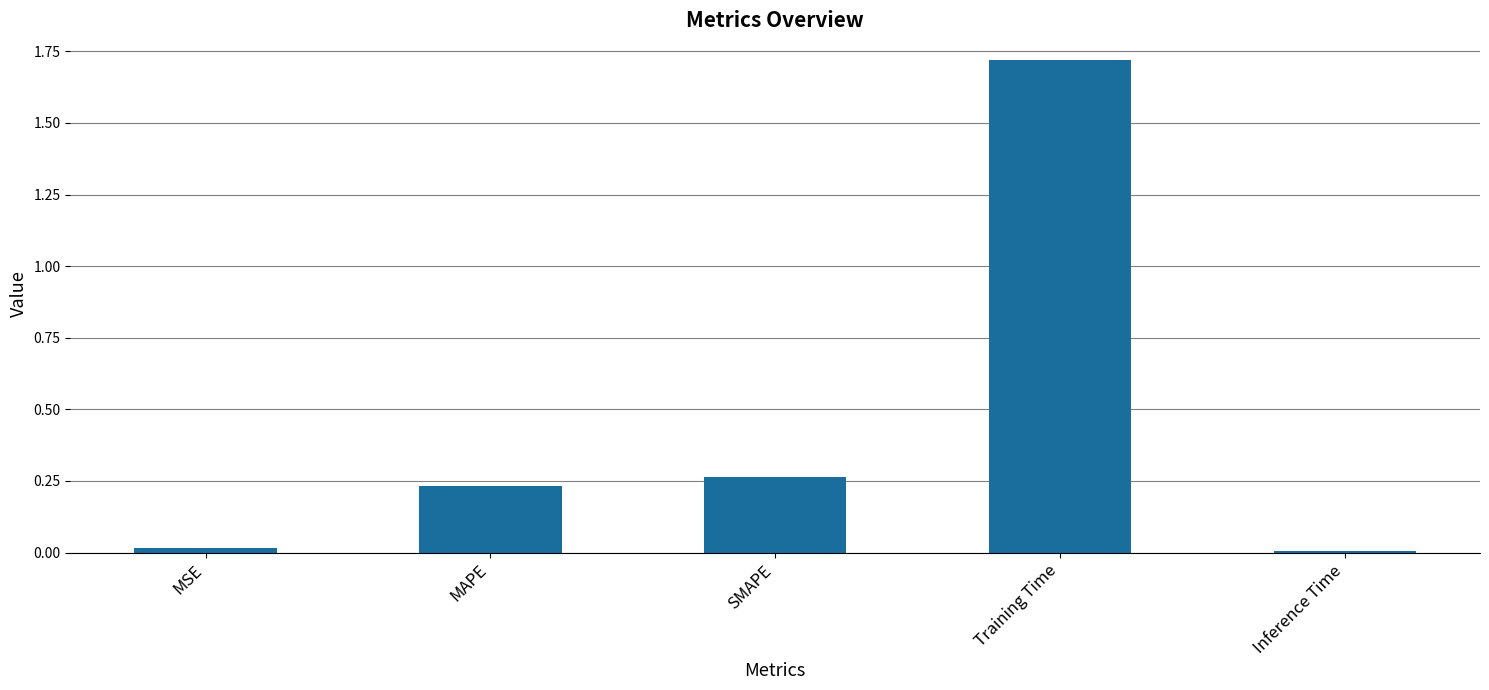

The chart shows a value of 0.0 at Inference Time. True or false?

True